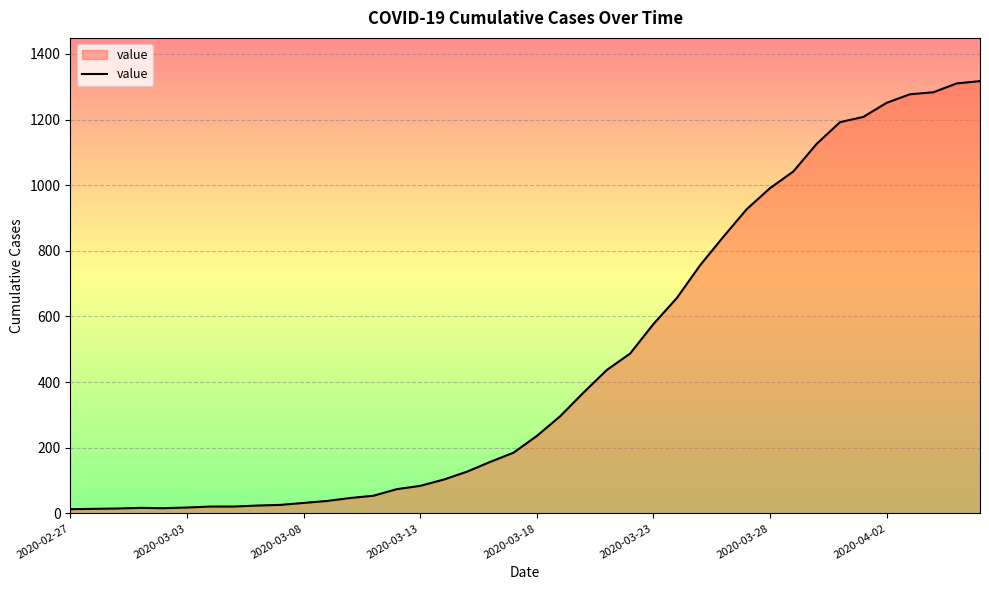

What is the greatest value displayed?

1317